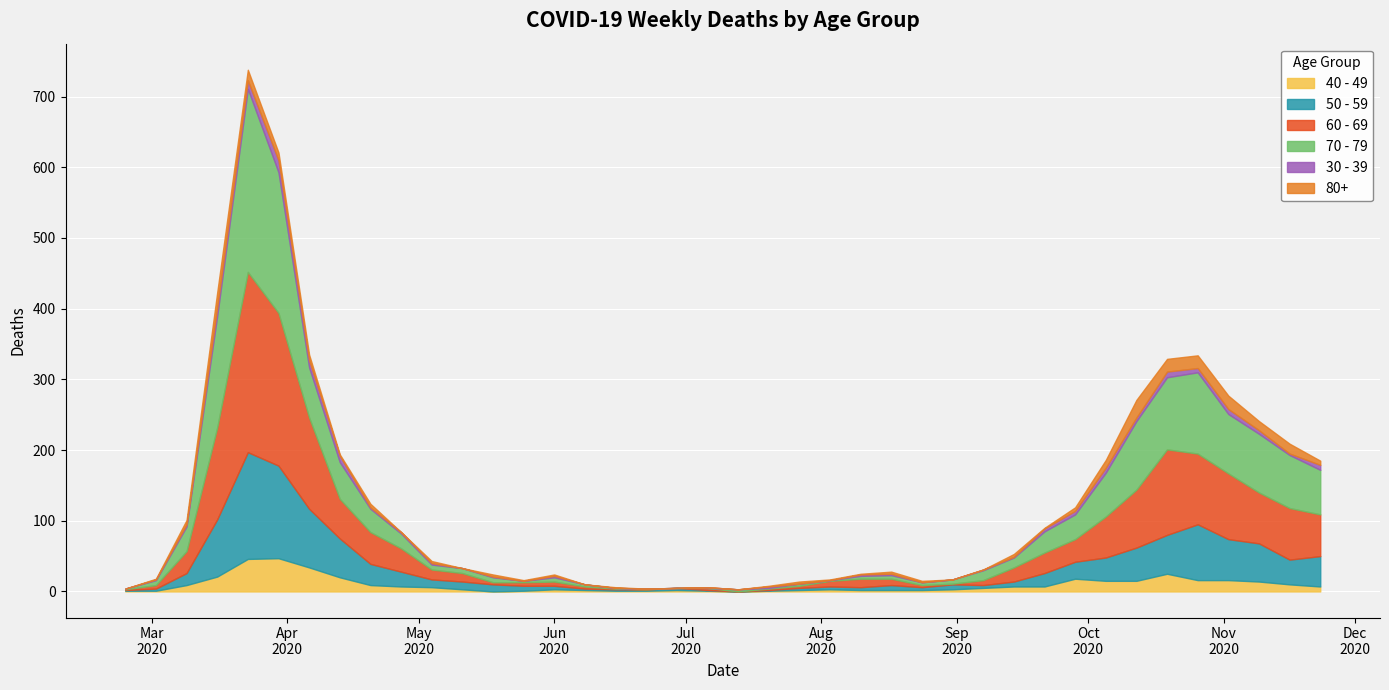

What are all the series names shown in the legend?

40 - 49, 50 - 59, 60 - 69, 70 - 79, 30 - 39, 80+